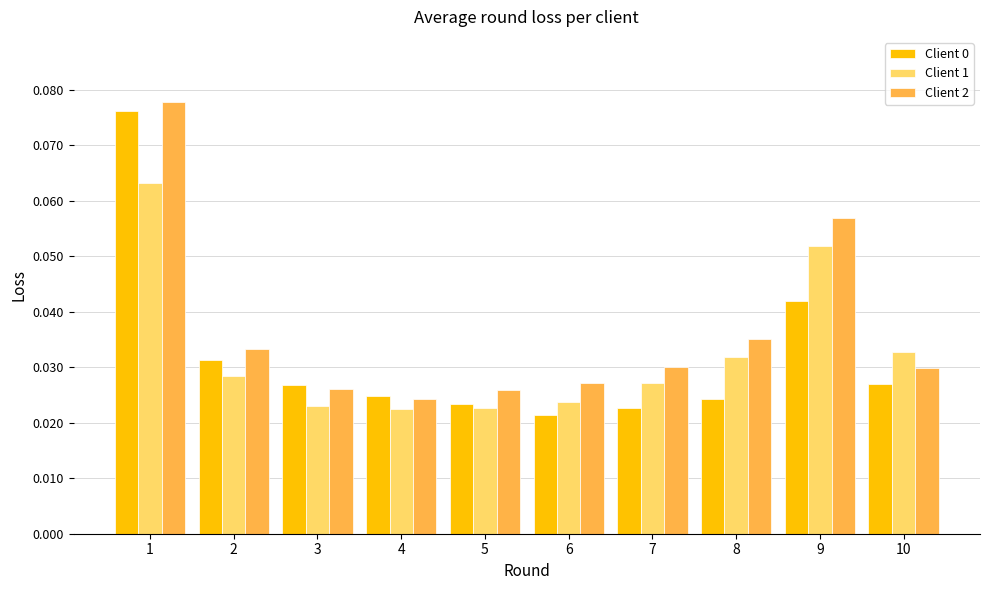

How many bars are there in total?

30